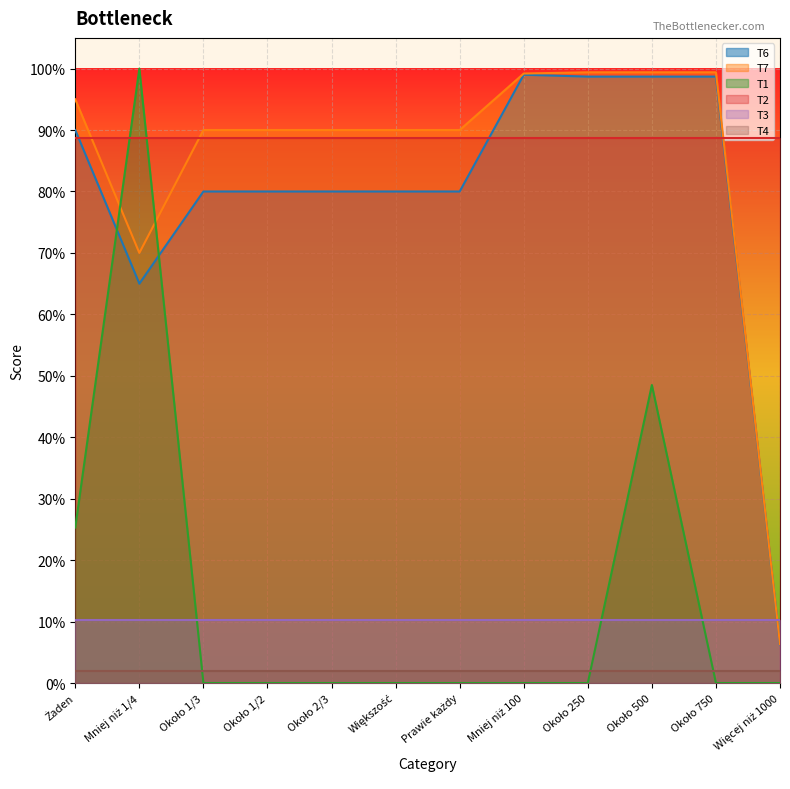

True or false: T7 has a value of 1.5 at Prawie każdy.

False